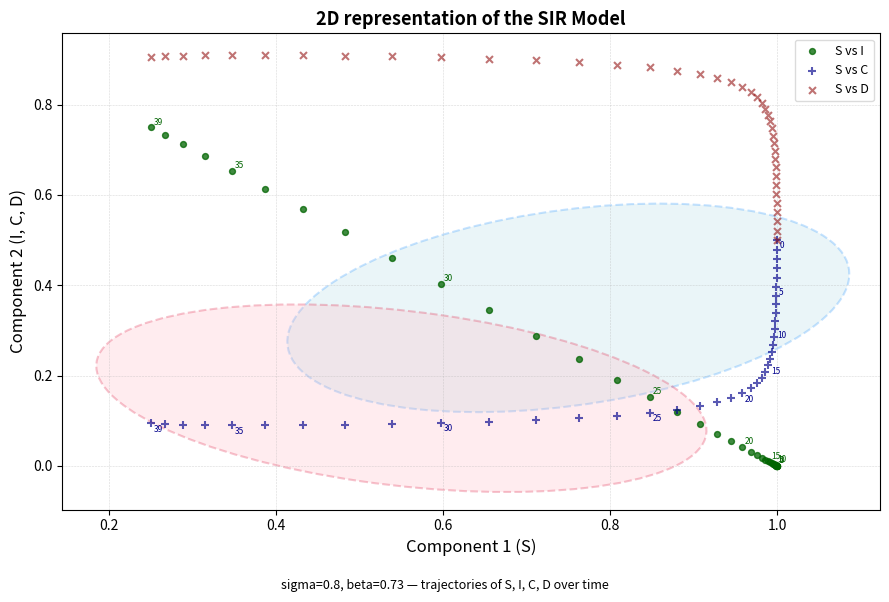

Which series contains the lowest Y value?

S vs I